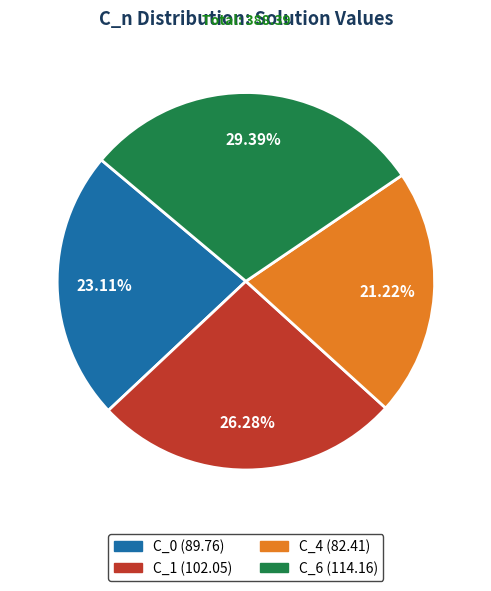

Combined, do C_4 and C_6 account for over 50%?

Yes